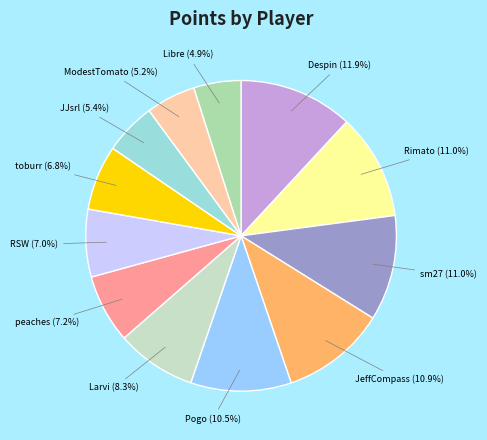

Which slice is the largest?

Despin